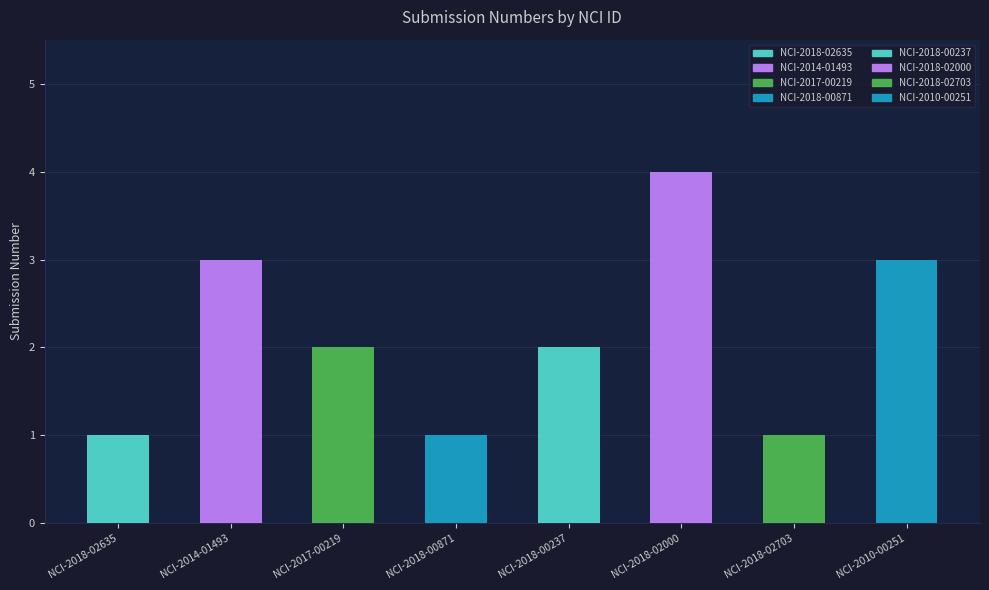

What is the maximum value shown in the chart?

4